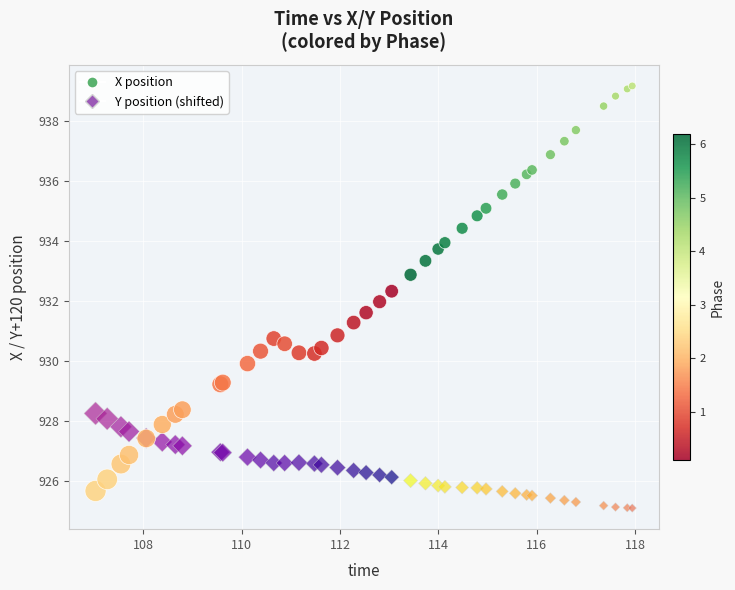

What is the X range (max minus min) for the scatter plot?

10.9